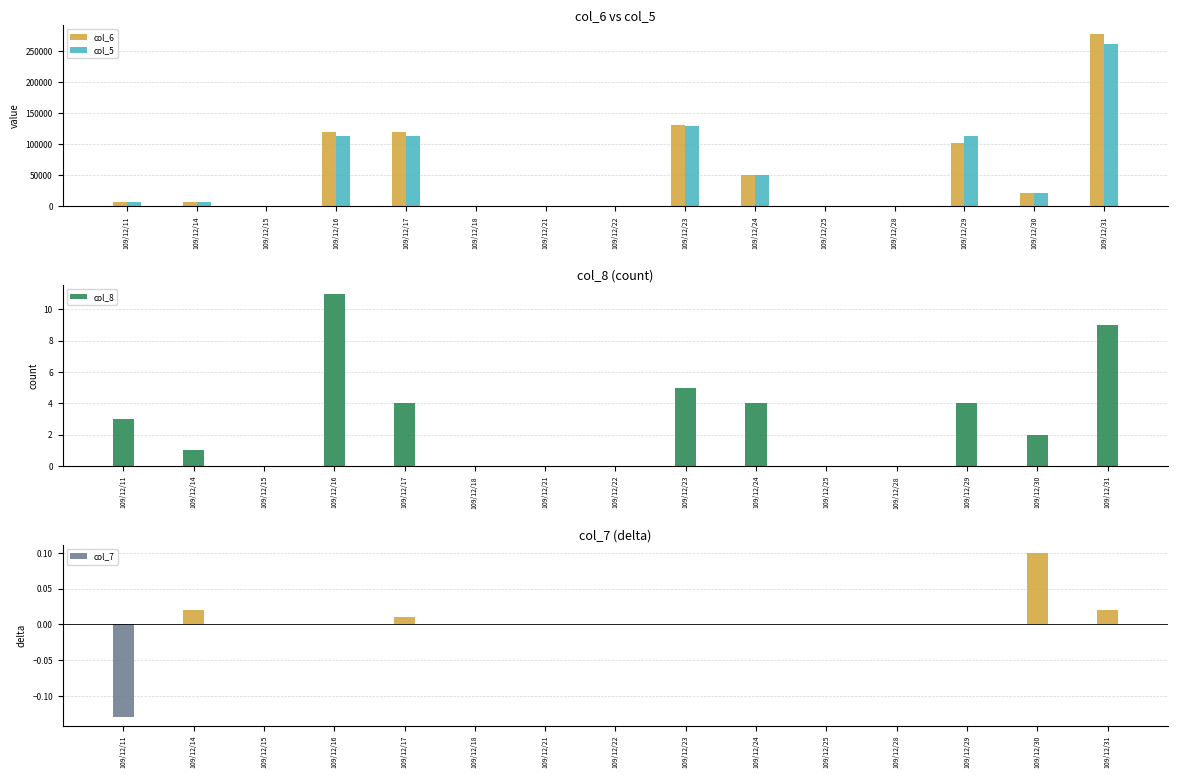

Reading left to right, list all the values displayed in this chart.

col_6: 7010.0	7140.0	0.0	120220.0	119800.0	0.0	0.0	0.0	131020.0	50600.0	0.0	0.0	101640.0	21880.0	277970.0
col_5: 7000.0	7000.0	0.0	113000.0	113000.0	0.0	0.0	0.0	129000.0	51000.0	0.0	0.0	114000.0	22000.0	262000.0
col_8: 3.0	1.0	0.0	11.0	4.0	0.0	0.0	0.0	5.0	4.0	0.0	0.0	4.0	2.0	9.0
col_7: -0.1	0.0	0.0	0.0	0.0	0.0	0.0	0.0	0.0	0.0	0.0	0.0	0.0	0.1	0.0